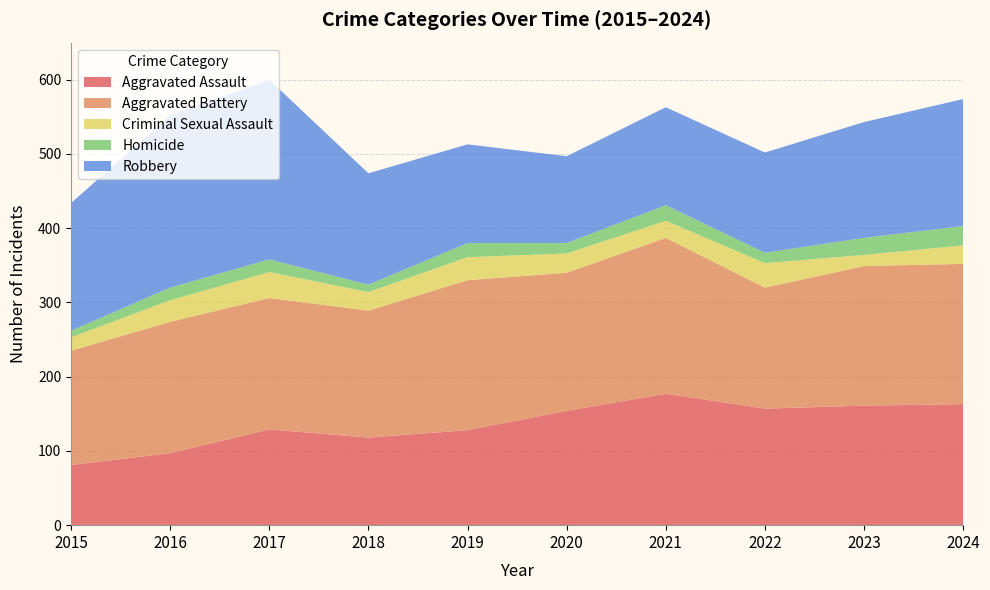

Reading right to left, extract all data points from this chart.

Aggravated Assault: 163	161	157	177	154	128	118	129	97	81
Aggravated Battery: 189	188	163	210	186	202	171	177	177	154
Criminal Sexual Assault: 25	15	33	23	26	31	25	35	29	18
Homicide: 26	23	14	21	14	19	10	17	17	9
Robbery: 171	156	135	132	117	133	150	242	232	172